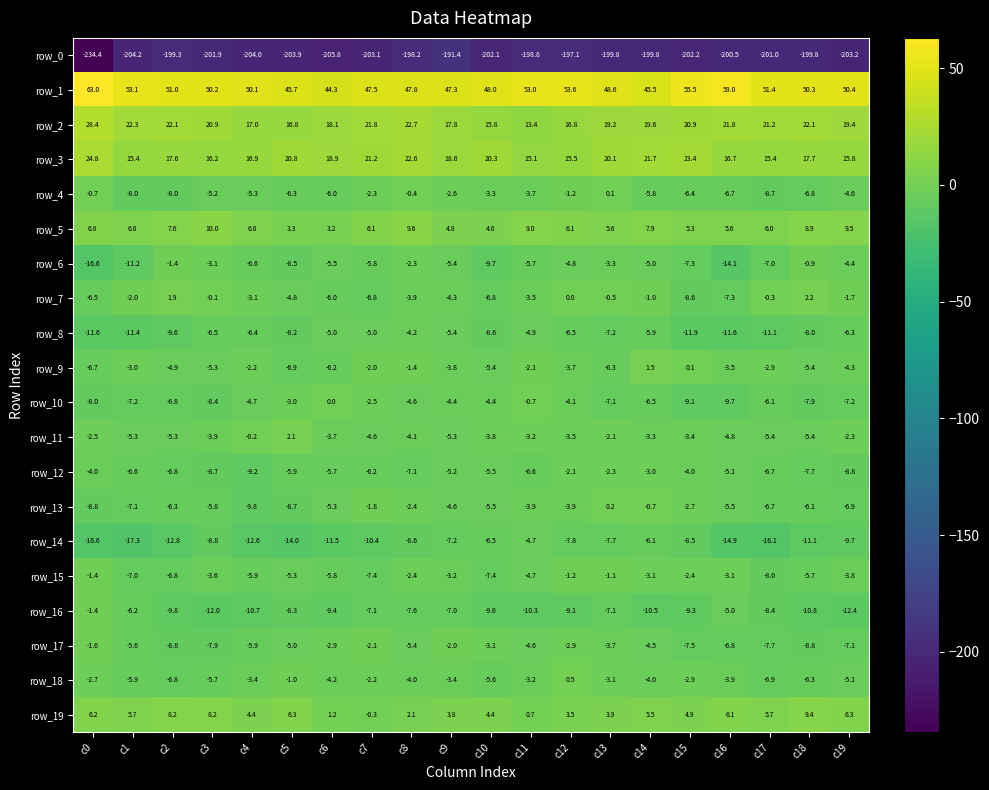

Reading left to right, what are all the values shown in this chart?

row_0: c0=-234.4	c1=-204.2	c2=-199.3	c3=-201.9	c4=-204.0	c5=-203.9	c6=-205.8	c7=-203.1	c8=-198.2	c9=-191.4	c10=-202.1	c11=-198.8	c12=-197.1	c13=-199.8	c14=-199.8	c15=-202.2	c16=-200.5	c17=-201.0	c18=-199.8	c19=-203.2
row_1: c0=63.0	c1=53.1	c2=51.0	c3=50.2	c4=50.1	c5=45.7	c6=44.3	c7=47.5	c8=47.8	c9=47.3	c10=48.0	c11=53.0	c12=53.6	c13=48.6	c14=45.5	c15=55.5	c16=59.0	c17=51.4	c18=50.3	c19=50.4
row_2: c0=28.4	c1=22.3	c2=22.1	c3=20.9	c4=17.0	c5=16.8	c6=18.1	c7=21.8	c8=22.7	c9=17.8	c10=15.8	c11=13.4	c12=16.8	c13=19.2	c14=19.6	c15=20.9	c16=21.8	c17=21.2	c18=22.1	c19=19.4
row_3: c0=24.8	c1=15.4	c2=17.6	c3=16.2	c4=16.9	c5=20.8	c6=18.9	c7=21.2	c8=22.6	c9=18.6	c10=20.3	c11=15.1	c12=15.5	c13=20.1	c14=21.7	c15=23.4	c16=16.7	c17=15.4	c18=17.7	c19=15.8
row_4: c0=-0.7	c1=-8.0	c2=-8.0	c3=-5.2	c4=-5.3	c5=-6.3	c6=-6.0	c7=-2.3	c8=-0.4	c9=-2.6	c10=-3.3	c11=-3.7	c12=-1.2	c13=0.1	c14=-5.8	c15=-6.4	c16=-6.7	c17=-8.7	c18=-6.8	c19=-4.6
row_5: c0=6.8	c1=6.0	c2=7.6	c3=10.0	c4=6.0	c5=3.3	c6=3.2	c7=6.1	c8=9.6	c9=4.8	c10=4.6	c11=9.0	c12=6.1	c13=5.6	c14=7.9	c15=5.3	c16=5.6	c17=6.0	c18=8.9	c19=9.5
row_6: c0=-16.6	c1=-11.2	c2=-1.4	c3=-3.1	c4=-6.6	c5=-8.5	c6=-5.5	c7=-5.8	c8=-2.3	c9=-5.4	c10=-9.7	c11=-5.7	c12=-4.8	c13=-3.3	c14=-5.0	c15=-7.3	c16=-14.1	c17=-7.0	c18=-0.9	c19=-4.4
row_7: c0=-6.5	c1=-2.0	c2=1.9	c3=-0.1	c4=-3.1	c5=-4.8	c6=-6.0	c7=-6.8	c8=-3.9	c9=-4.3	c10=-6.8	c11=-3.5	c12=0.0	c13=-0.5	c14=-1.0	c15=-8.6	c16=-7.3	c17=-0.3	c18=2.2	c19=-1.7
row_8: c0=-11.6	c1=-11.4	c2=-9.6	c3=-6.5	c4=-6.4	c5=-8.2	c6=-5.0	c7=-5.0	c8=-4.2	c9=-5.4	c10=-8.6	c11=-4.9	c12=-6.5	c13=-7.2	c14=-5.9	c15=-11.9	c16=-11.6	c17=-11.1	c18=-8.0	c19=-6.3
row_9: c0=-6.7	c1=-3.0	c2=-4.9	c3=-5.3	c4=-2.2	c5=-6.9	c6=-6.2	c7=-2.0	c8=-1.4	c9=-3.8	c10=-5.4	c11=-2.1	c12=-3.7	c13=-6.3	c14=1.5	c15=0.1	c16=-3.5	c17=-2.9	c18=-5.4	c19=-4.3
row_10: c0=-8.0	c1=-7.2	c2=-6.8	c3=-8.4	c4=-4.7	c5=-3.0	c6=0.0	c7=-2.5	c8=-4.6	c9=-4.4	c10=-4.4	c11=-0.7	c12=-4.1	c13=-7.1	c14=-6.5	c15=-9.1	c16=-9.7	c17=-6.1	c18=-7.9	c19=-7.2
row_11: c0=-2.5	c1=-5.3	c2=-5.3	c3=-3.9	c4=-0.2	c5=2.1	c6=-3.7	c7=-4.6	c8=-4.1	c9=-5.3	c10=-3.8	c11=-3.2	c12=-3.5	c13=-2.1	c14=-3.3	c15=-3.4	c16=-4.8	c17=-5.4	c18=-5.4	c19=-2.3
row_12: c0=-4.0	c1=-6.6	c2=-6.8	c3=-8.7	c4=-9.2	c5=-5.9	c6=-5.7	c7=-6.2	c8=-7.1	c9=-5.2	c10=-5.5	c11=-6.6	c12=-2.1	c13=-2.3	c14=-3.0	c15=-4.0	c16=-5.1	c17=-6.7	c18=-7.7	c19=-8.8
row_13: c0=-8.8	c1=-7.1	c2=-6.3	c3=-5.8	c4=-9.8	c5=-8.7	c6=-5.3	c7=-1.8	c8=-2.4	c9=-4.6	c10=-5.5	c11=-3.9	c12=-3.9	c13=0.2	c14=-0.7	c15=-2.7	c16=-5.5	c17=-6.7	c18=-6.1	c19=-6.9
row_14: c0=-16.6	c1=-17.3	c2=-12.8	c3=-8.8	c4=-12.6	c5=-14.0	c6=-11.5	c7=-10.4	c8=-8.6	c9=-7.2	c10=-6.5	c11=-4.7	c12=-7.8	c13=-7.7	c14=-6.1	c15=-8.5	c16=-14.9	c17=-16.1	c18=-11.1	c19=-9.7
row_15: c0=-1.4	c1=-7.0	c2=-6.8	c3=-3.6	c4=-5.9	c5=-5.3	c6=-5.8	c7=-7.4	c8=-2.4	c9=-3.2	c10=-7.4	c11=-4.7	c12=-1.2	c13=-1.1	c14=-3.1	c15=-2.4	c16=-3.1	c17=-8.0	c18=-5.7	c19=-3.8
row_16: c0=-1.4	c1=-6.2	c2=-9.8	c3=-12.0	c4=-10.7	c5=-8.3	c6=-9.4	c7=-7.1	c8=-7.6	c9=-7.0	c10=-9.6	c11=-10.3	c12=-9.1	c13=-7.1	c14=-10.5	c15=-9.3	c16=-5.0	c17=-8.4	c18=-10.8	c19=-12.4
row_17: c0=-1.6	c1=-5.6	c2=-8.8	c3=-7.9	c4=-5.9	c5=-5.0	c6=-2.9	c7=-2.1	c8=-5.4	c9=-2.0	c10=-3.1	c11=-4.6	c12=-2.9	c13=-3.7	c14=-4.5	c15=-7.5	c16=-6.8	c17=-7.7	c18=-8.8	c19=-7.1
row_18: c0=-2.7	c1=-5.9	c2=-6.8	c3=-5.7	c4=-3.4	c5=-1.0	c6=-4.2	c7=-2.2	c8=-4.0	c9=-3.4	c10=-5.6	c11=-3.2	c12=0.5	c13=-3.1	c14=-4.0	c15=-2.9	c16=-3.9	c17=-6.9	c18=-6.3	c19=-5.1
row_19: c0=6.2	c1=5.7	c2=8.2	c3=8.2	c4=4.4	c5=6.3	c6=1.2	c7=-0.3	c8=2.1	c9=3.8	c10=4.4	c11=0.7	c12=3.5	c13=3.9	c14=5.5	c15=4.9	c16=6.1	c17=5.7	c18=9.4	c19=6.3